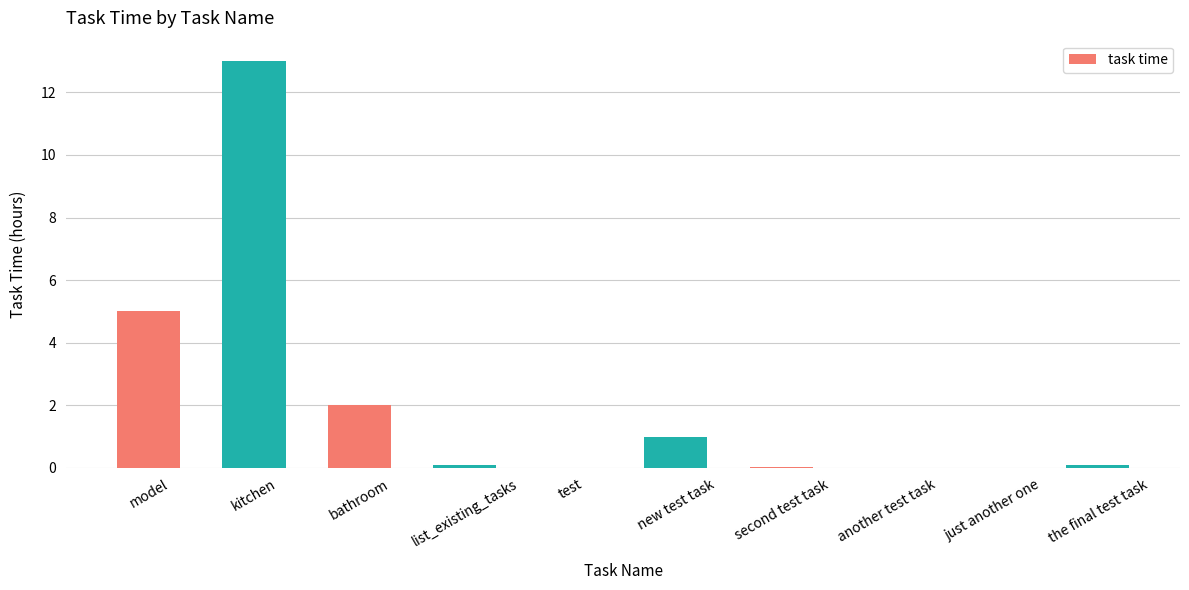

True or false: the data shows 0.0 at another test task.

True